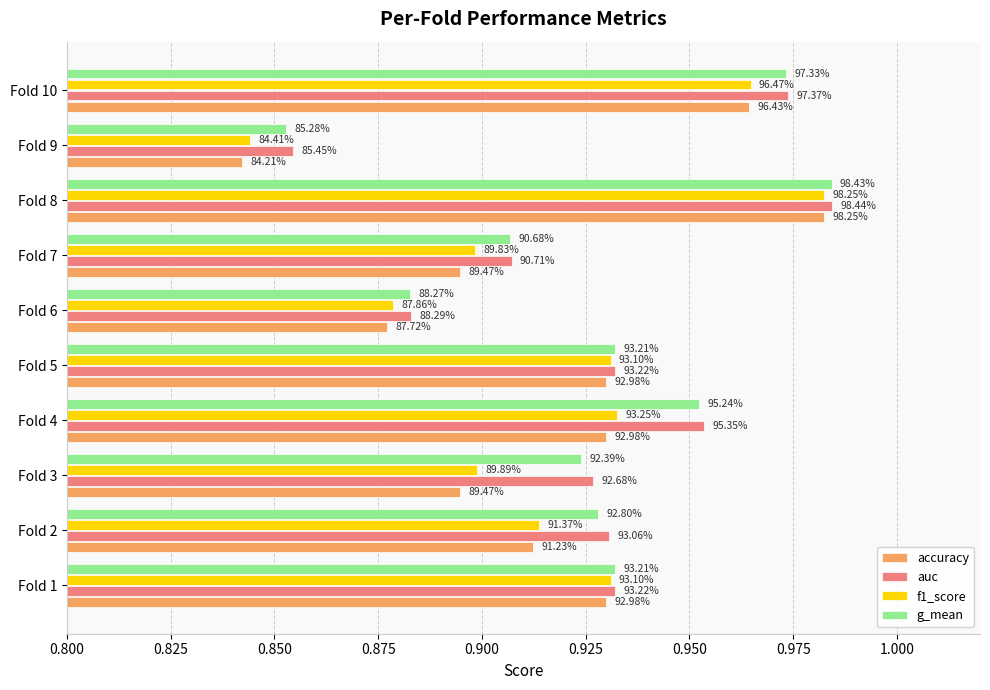

What are all the series names shown in the legend?

accuracy, auc, f1_score, g_mean